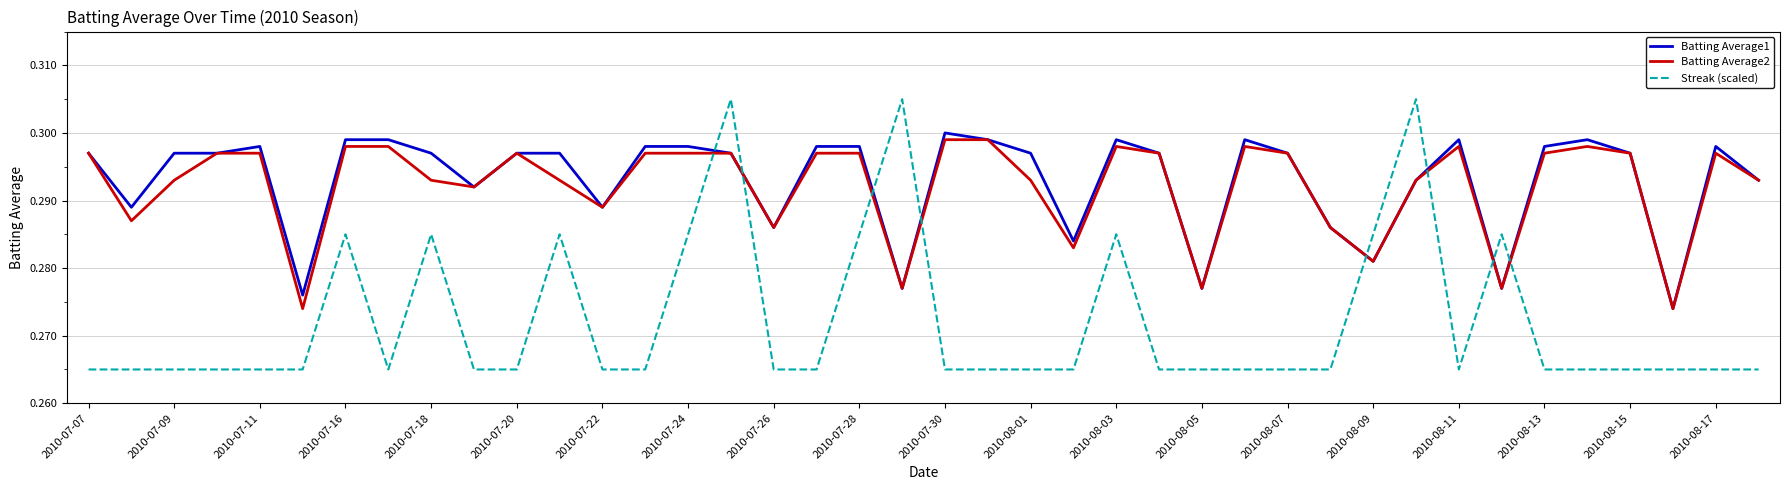

Which series ends up on top after the final intersection of Streak (scaled) and Batting Average1?

Batting Average1